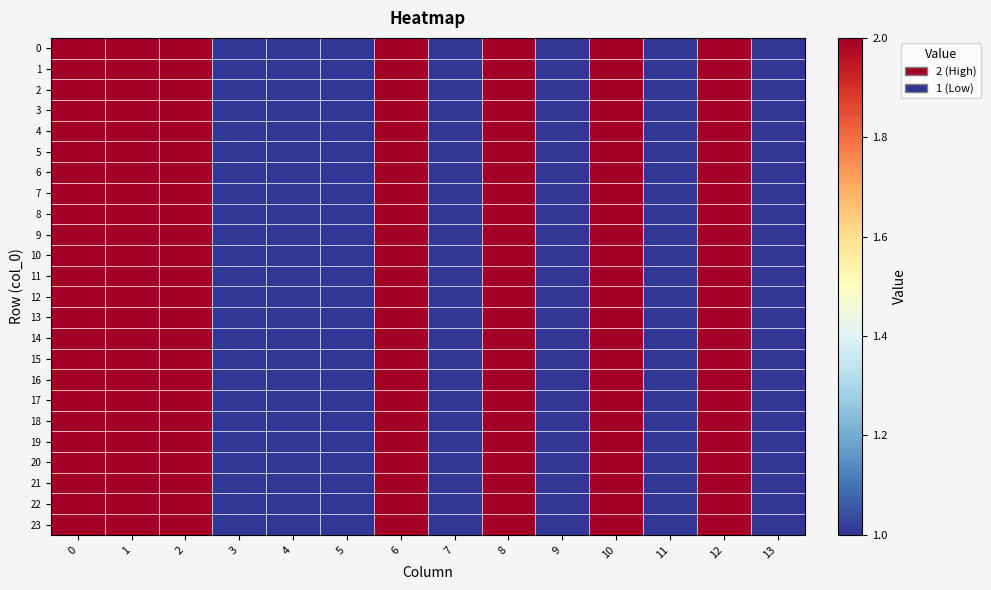

What is the maximum value shown in the chart?

2